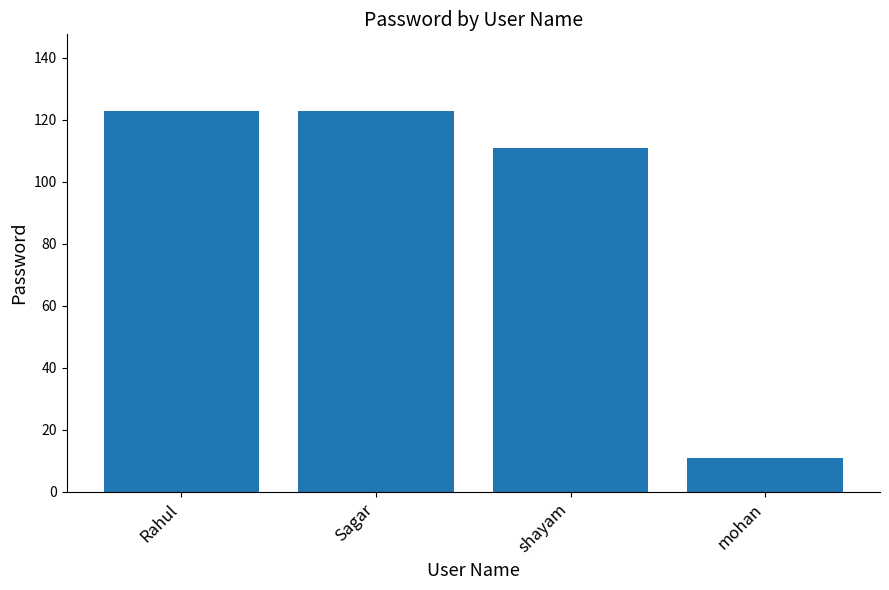

Does the chart contain stacked bars?

No